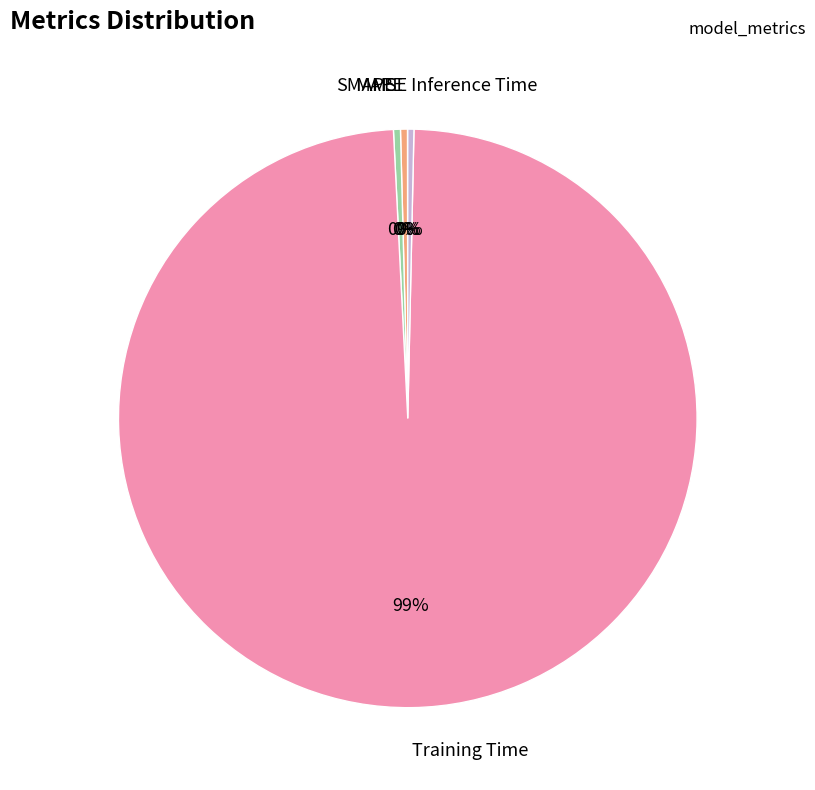

Rank the categories by value from highest to lowest.

Training Time, SMAPE, MAPE, Inference Time, MSE